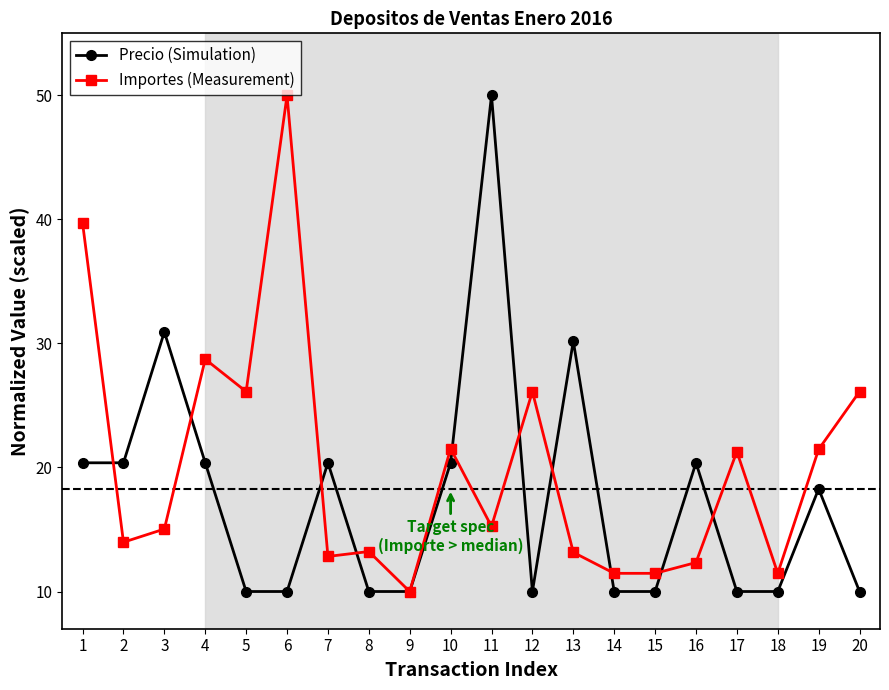

Rank the series at 13 from lowest to highest value.

Importes (Measurement), Precio (Simulation)